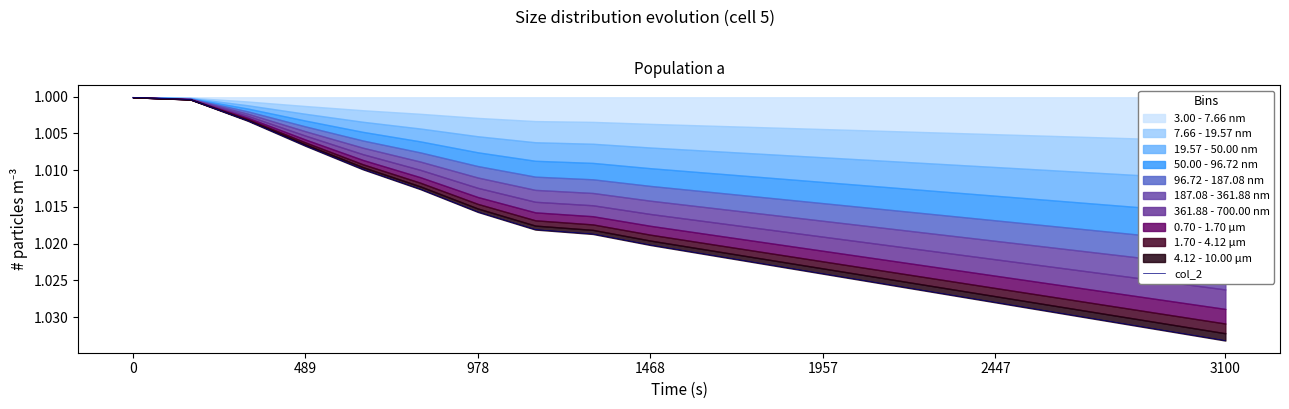

How many lines are shown in the chart?

1